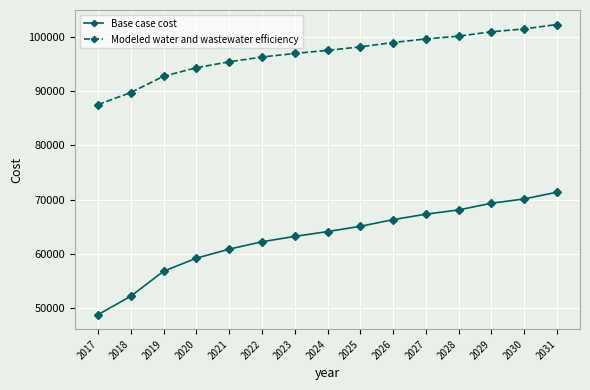

What is the value of the Base case cost point at the 7th from the left?

63248.1